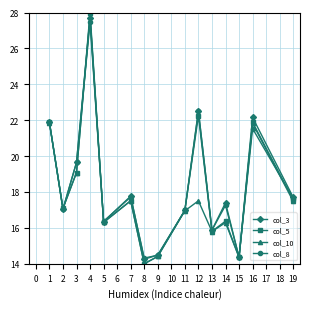

Where is the first local minimum for col_8?

2